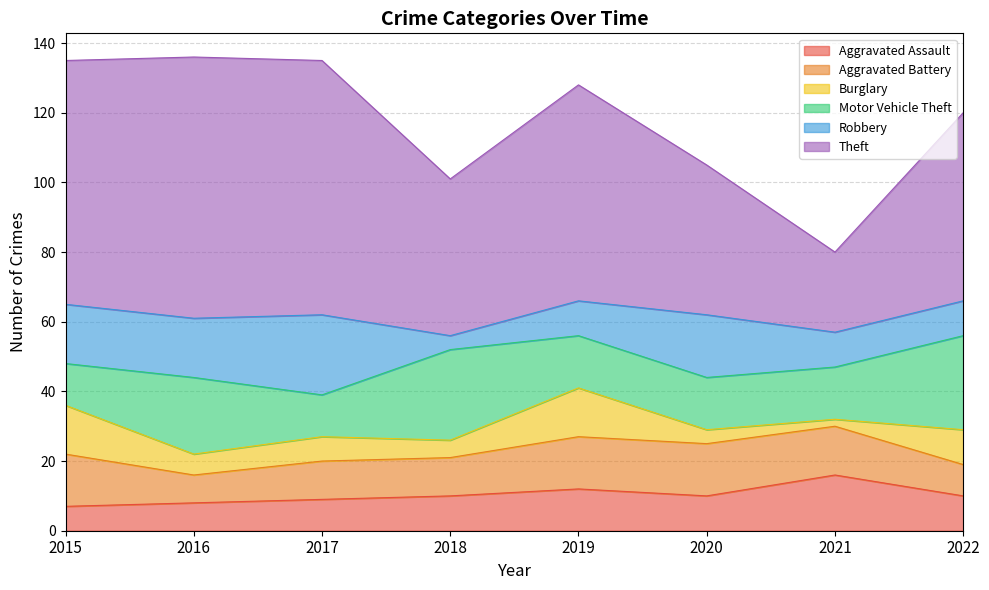

Which has a higher value, 2019 or 2017?

2019